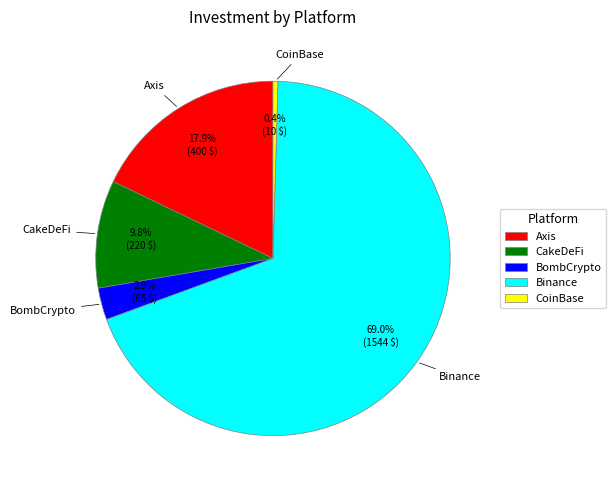

What percentage is NOT represented by Binance?

31.0%